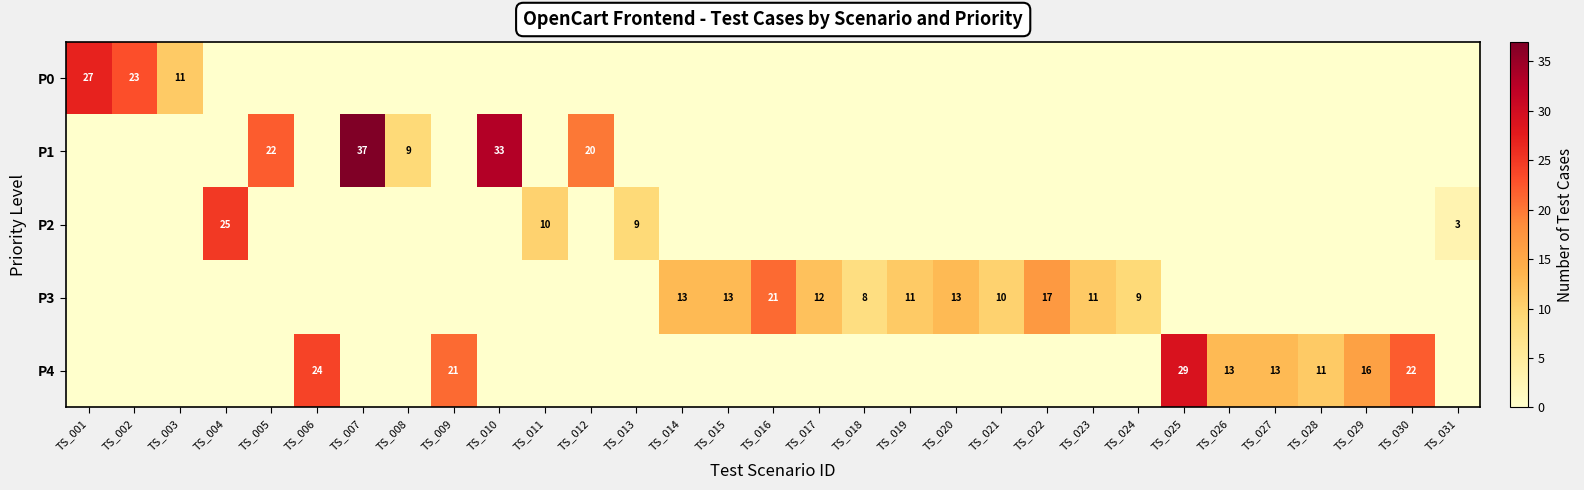

The value of P4 at TS_029 is 16. True or false?

True